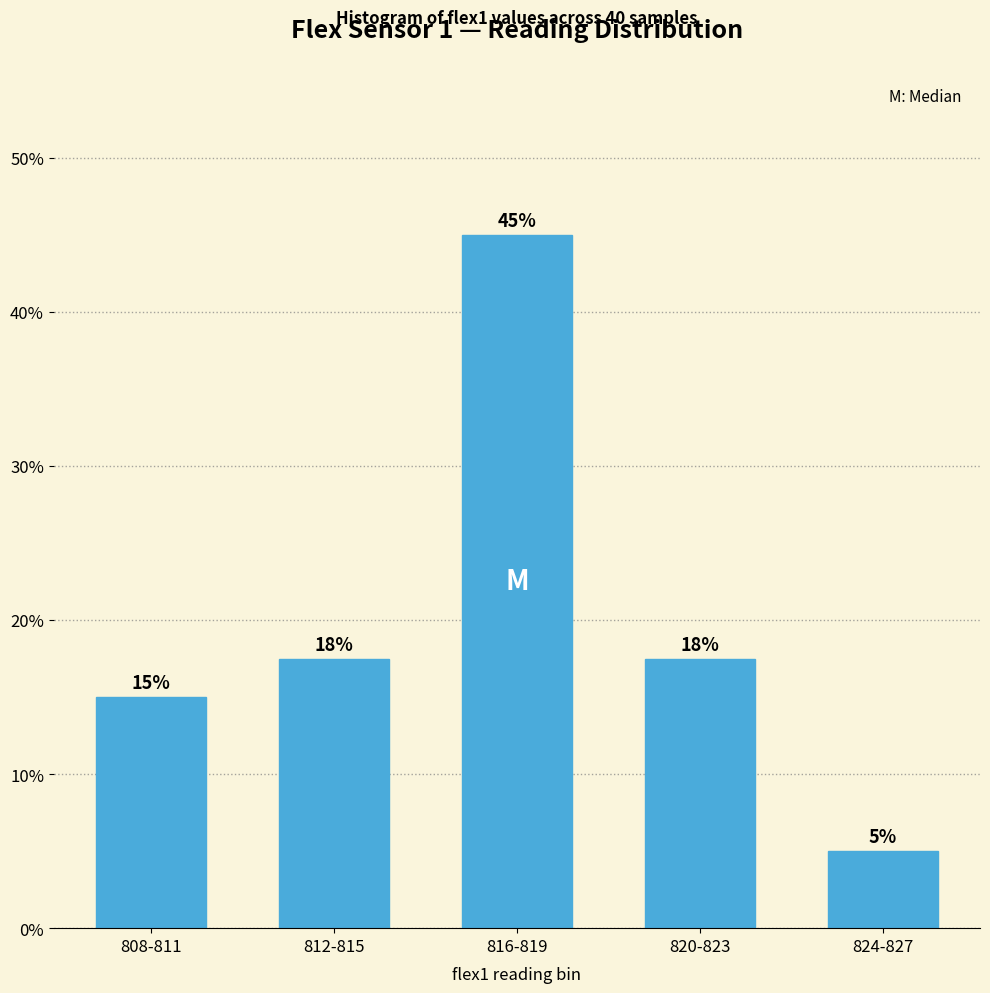

Does the chart contain stacked bars?

No